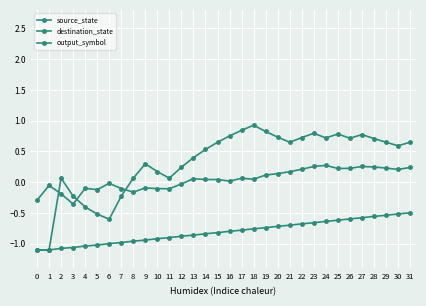

Is the value of source_state at 28 greater than the value of destination_state at 4?

No